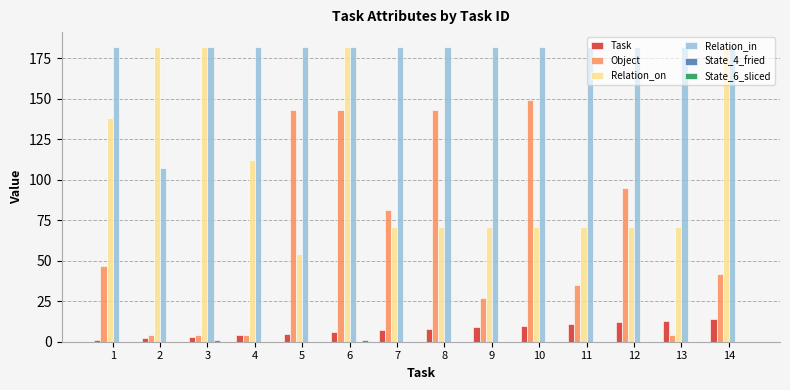

At which category is the sum across all series the highest?

6